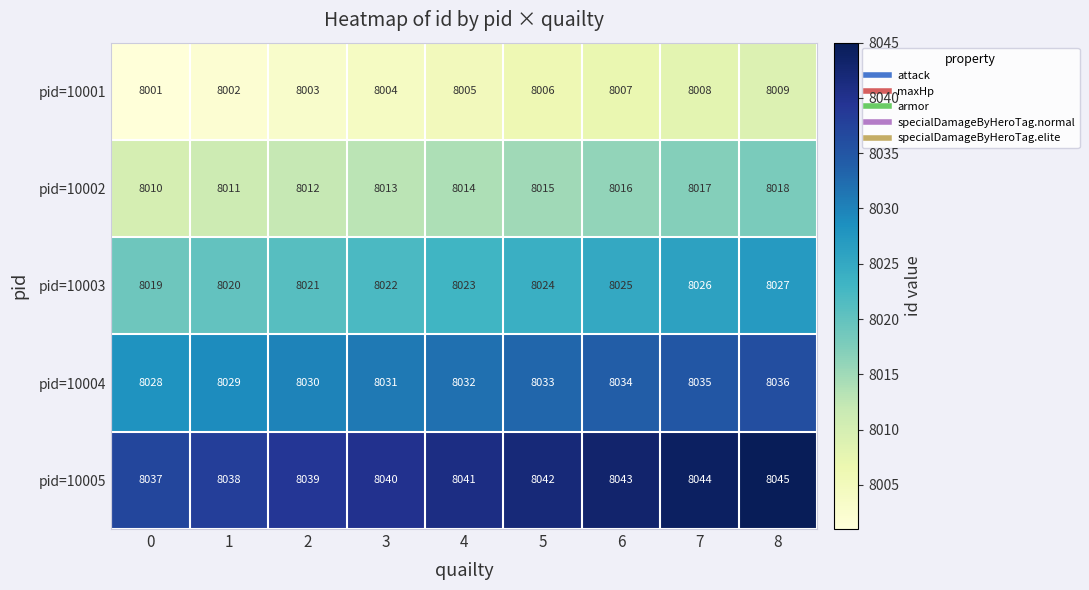

What is the spread (max minus min) of values at 4?

36